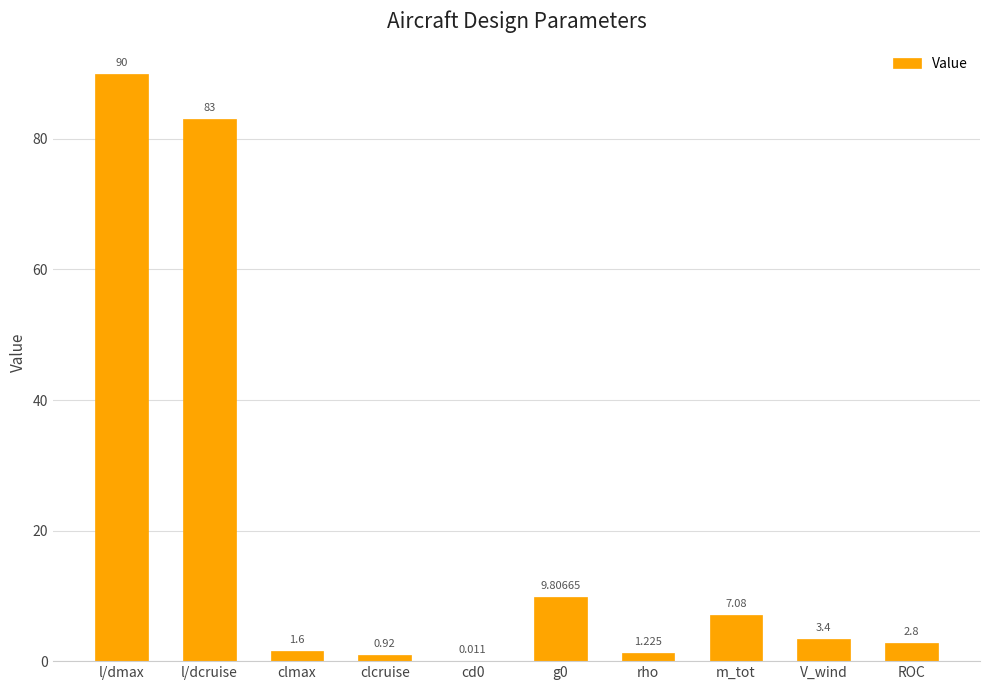

Where does the data first go above 3?

l/dmax